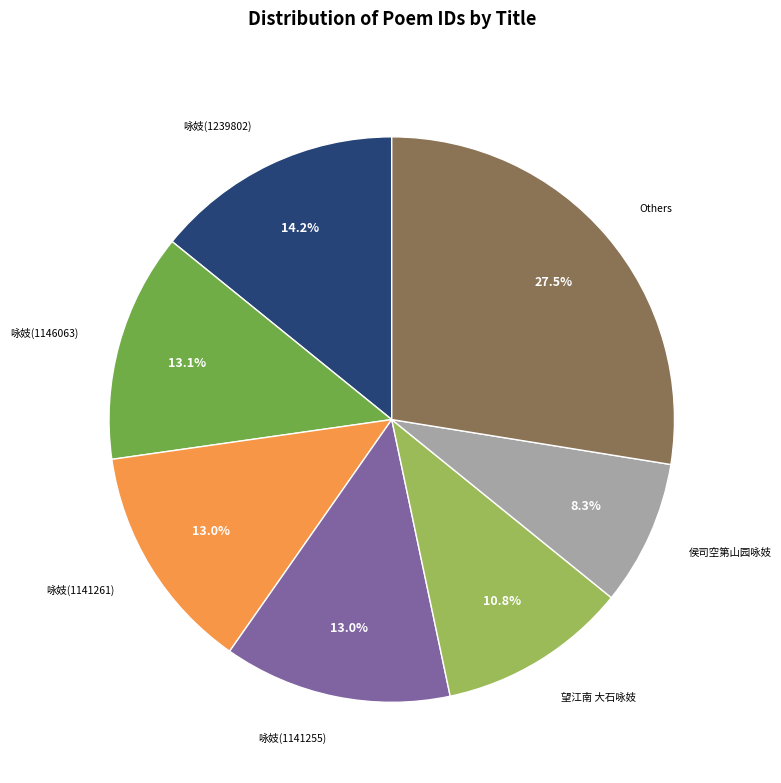

How many slices are in this pie chart?

7